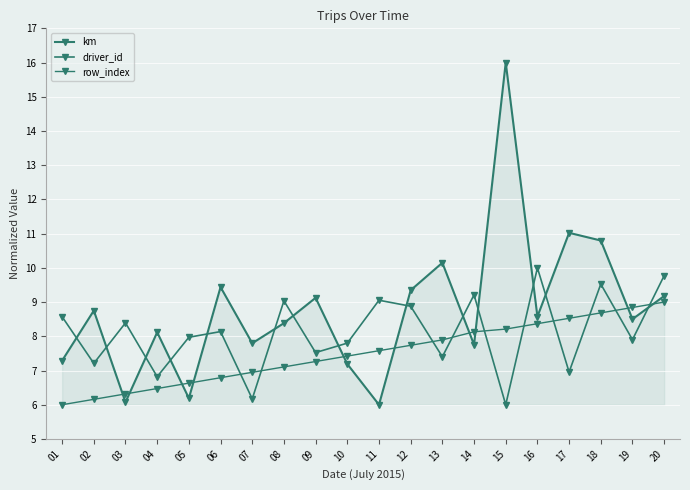

Is this an area chart (filled region under the line)?

Yes